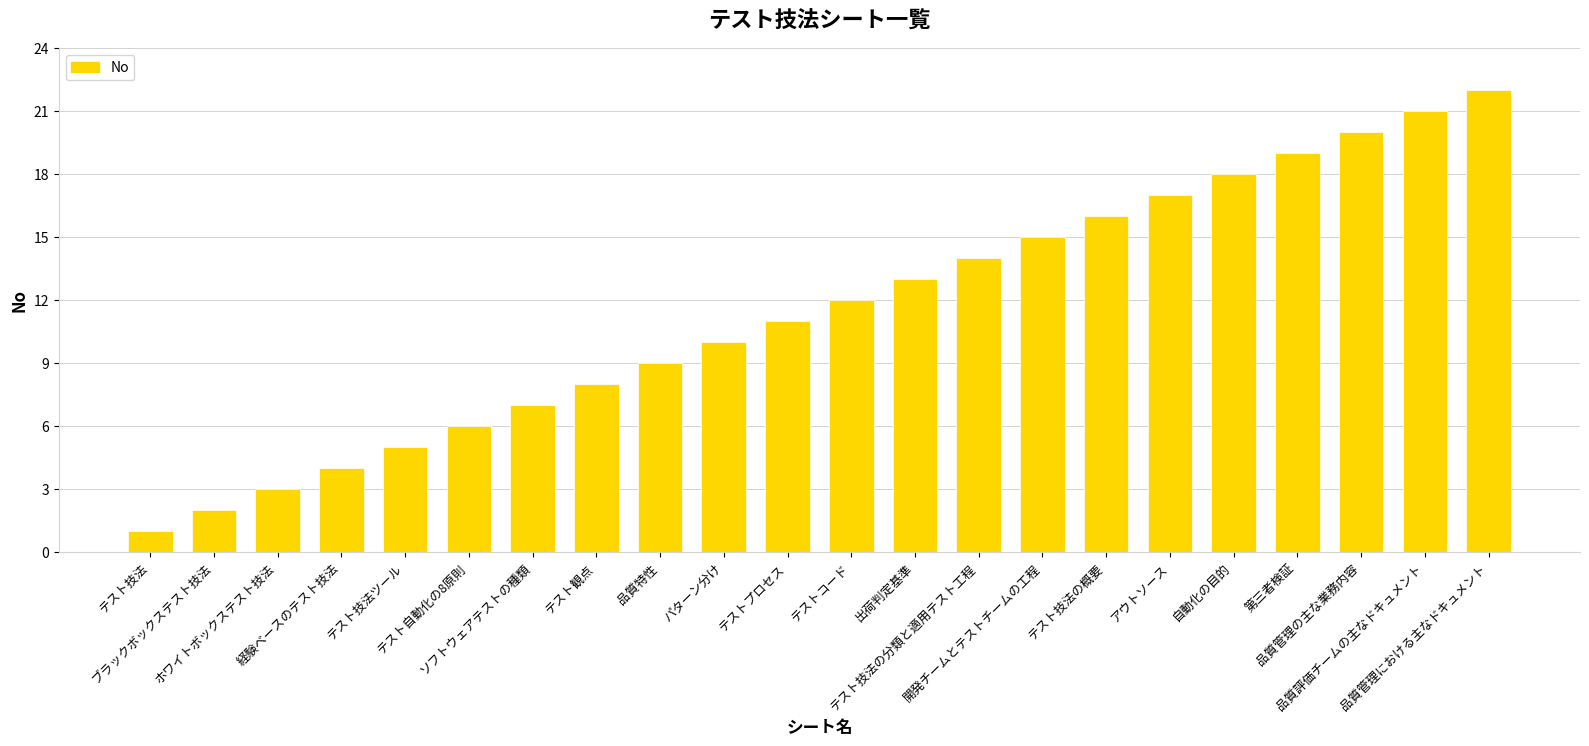

Which has a higher value, 品質管理における主なドキュメント or ホワイトボックステスト技法?

品質管理における主なドキュメント